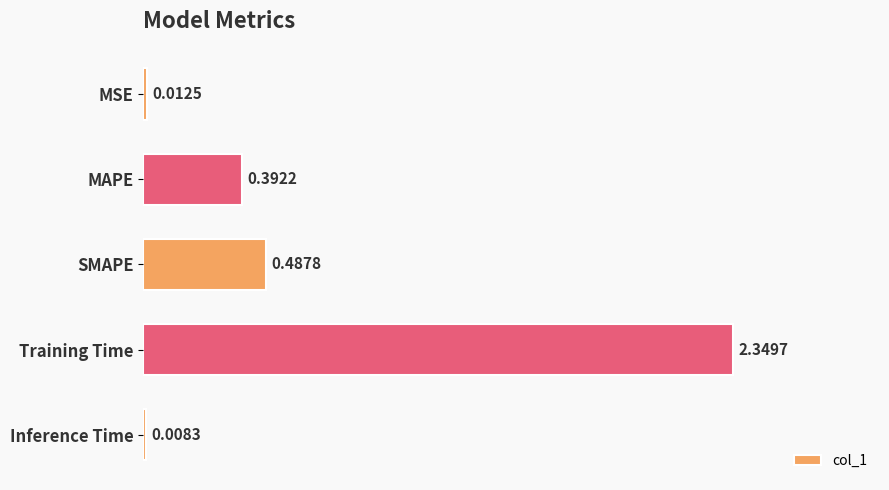

At which category does the chart reach its peak across all series?

Training Time